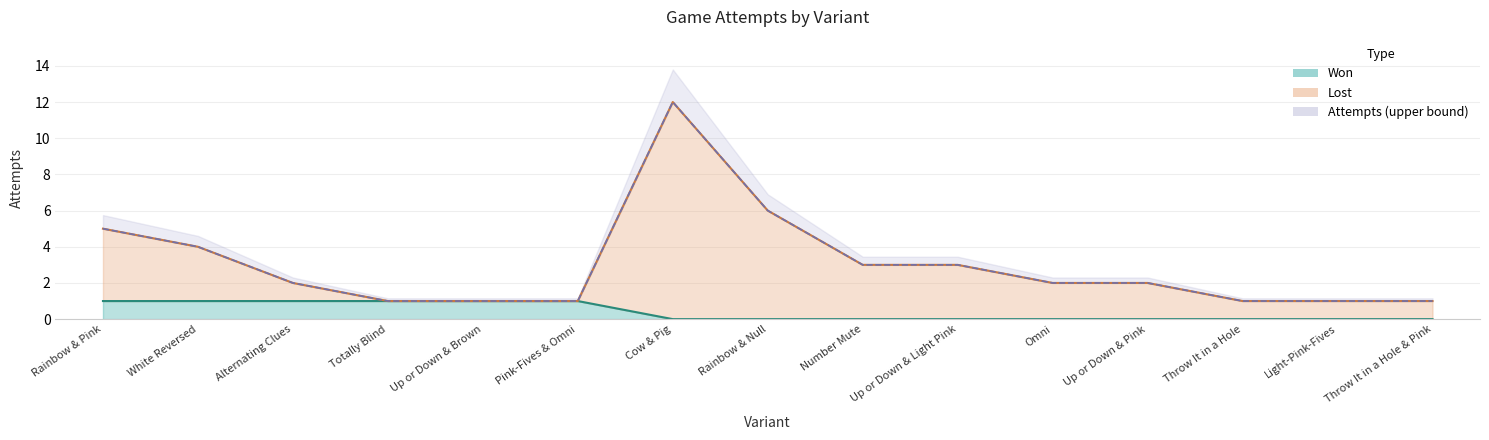

True or false: lost has more than 1 points higher than both neighbors.

False